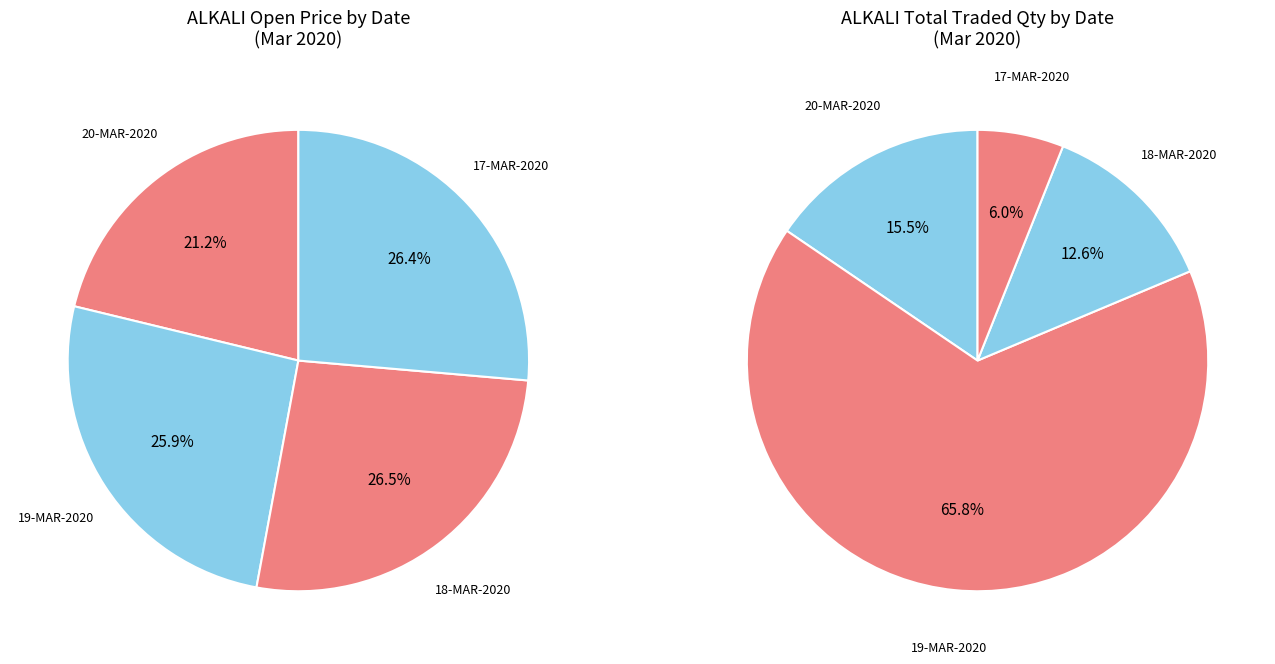

Is it true that 20-MAR-2020 (13692) is 21% of the pie?

True